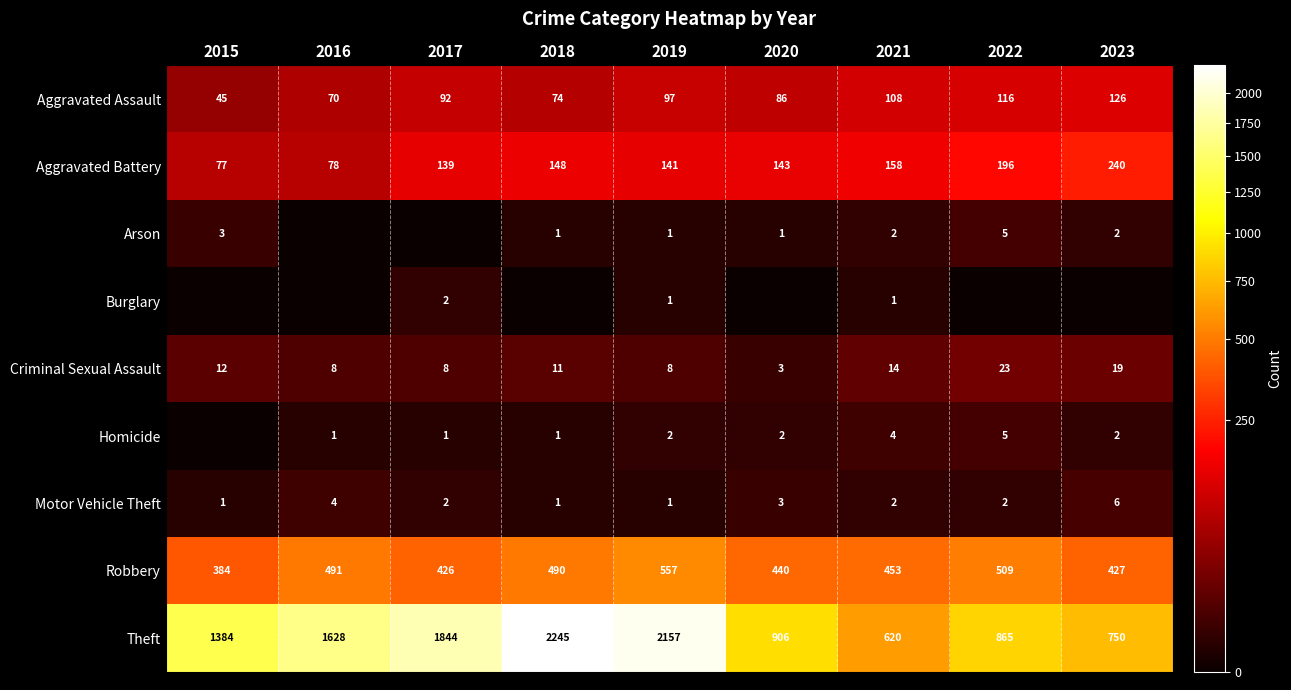

Is it true that Motor Vehicle Theft equals 3 at 2020?

True